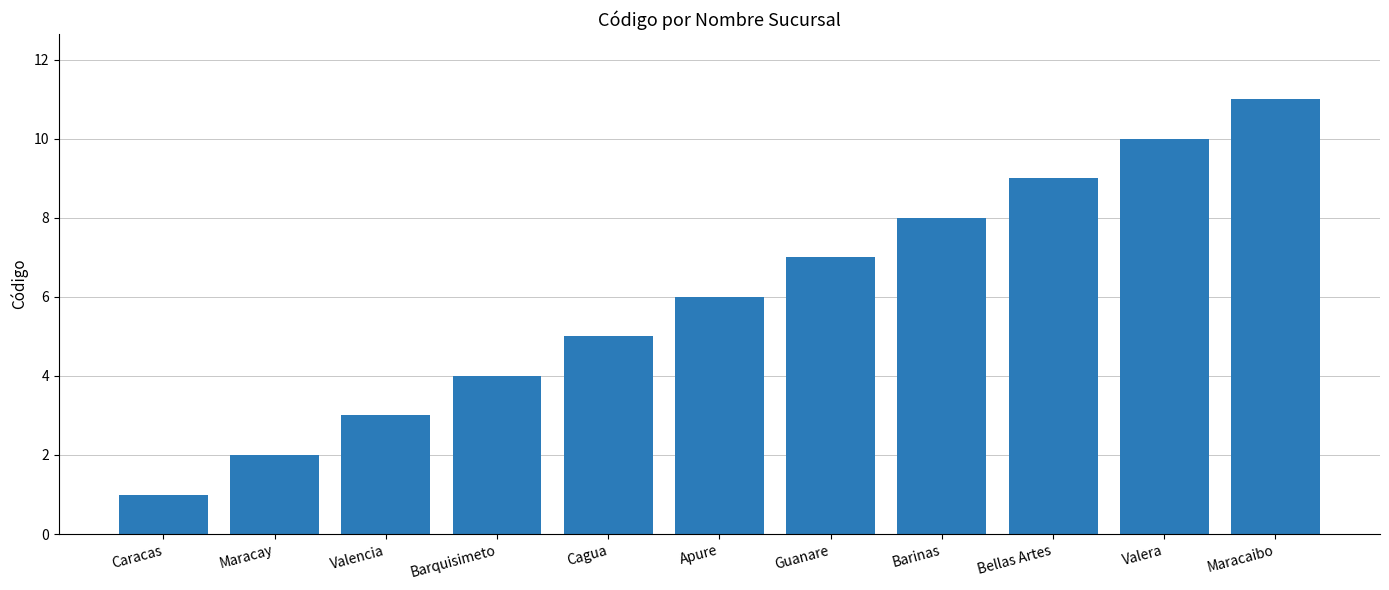

How many data points are less than 6?

5